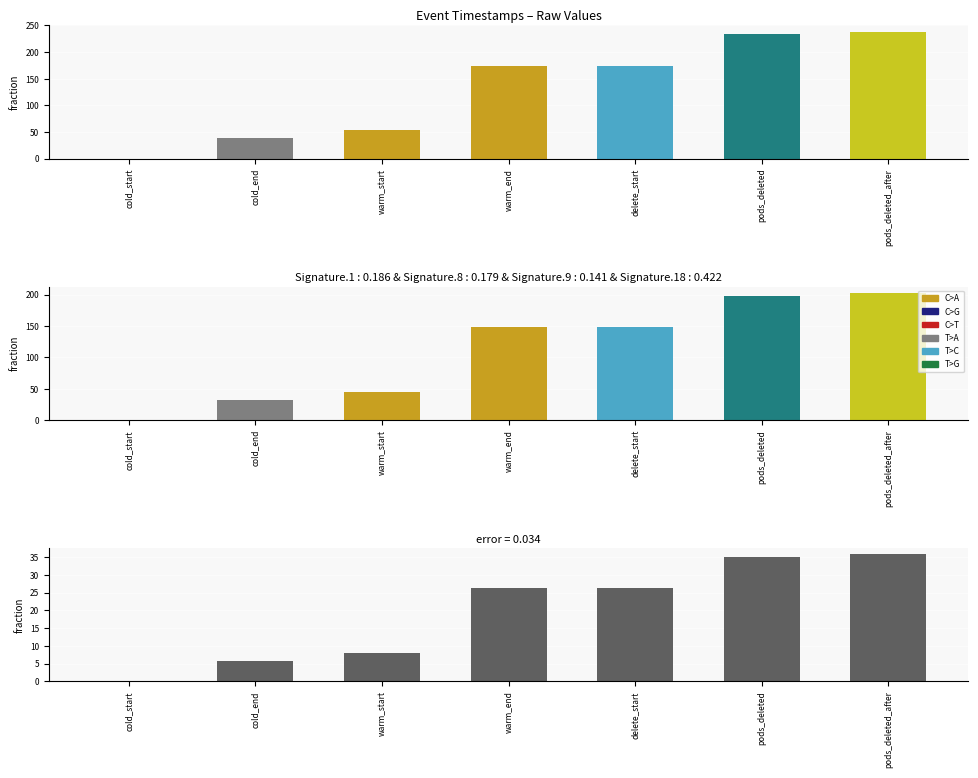

What is the change in value from warm_start to pods_deleted?

+27.0